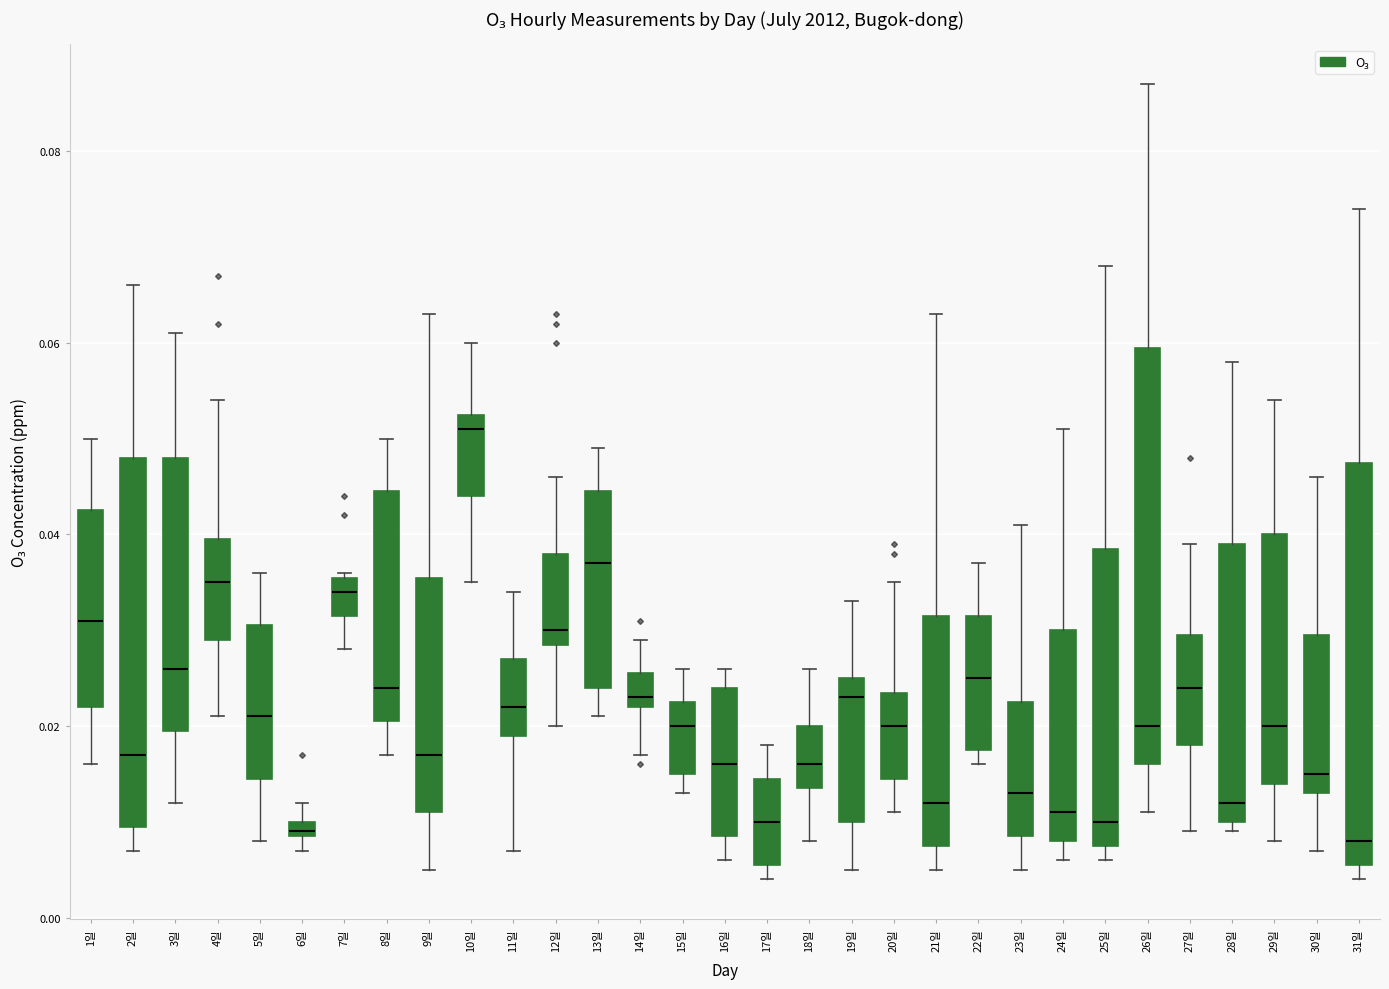

Which box has the highest median line?

10일